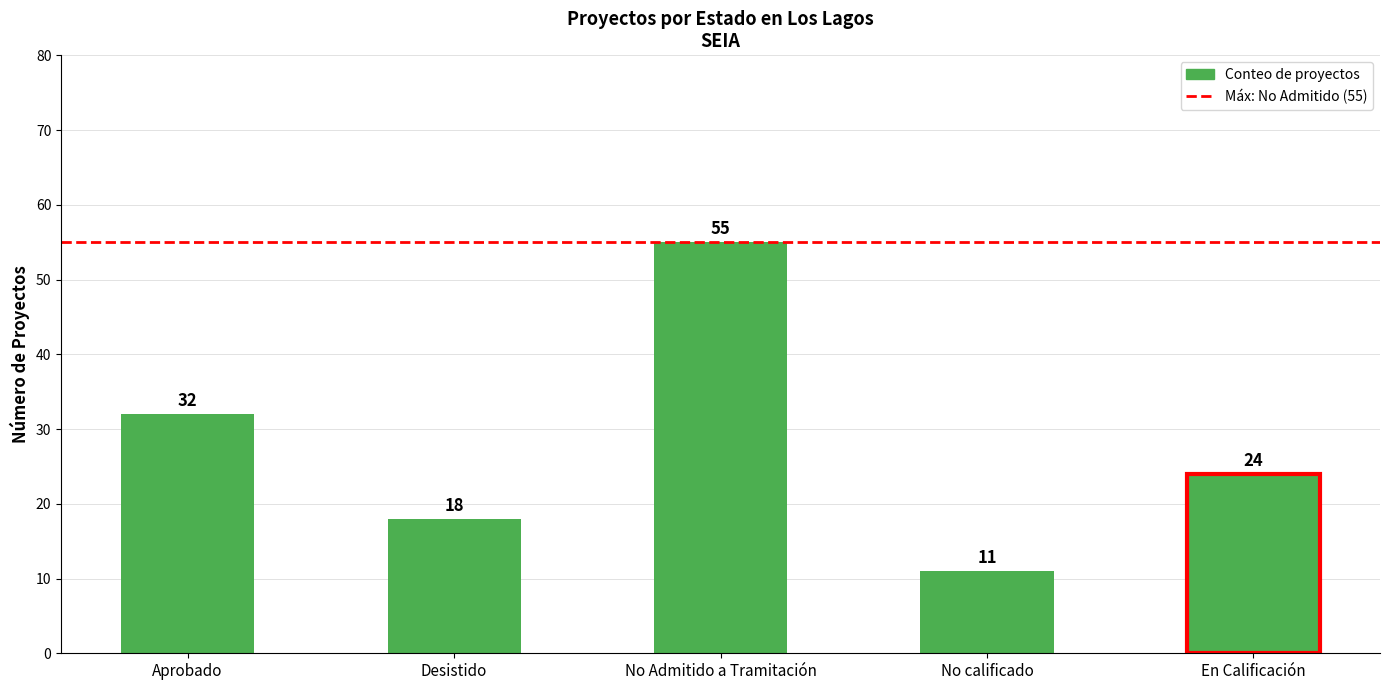

What is the label of the 4th bar from the left?

No calificado